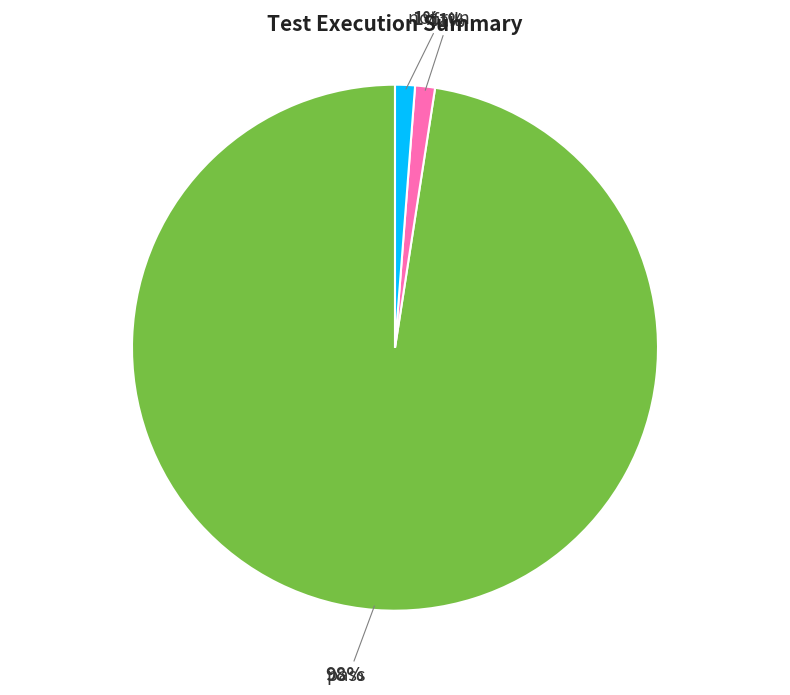

Is there any slice that represents more than half of the pie?

Yes